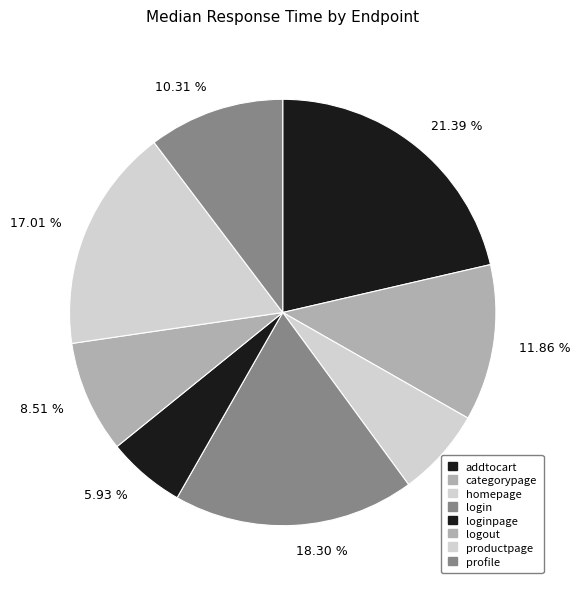

Which category has the biggest portion of the pie?

addtocart